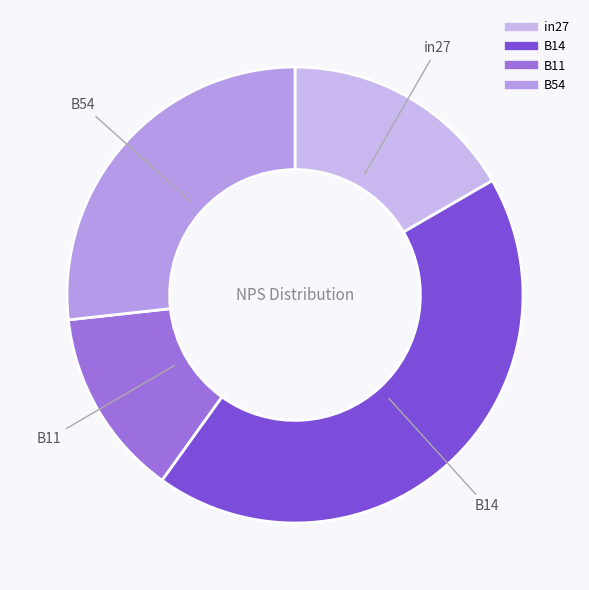

How many segments does this pie chart have?

4